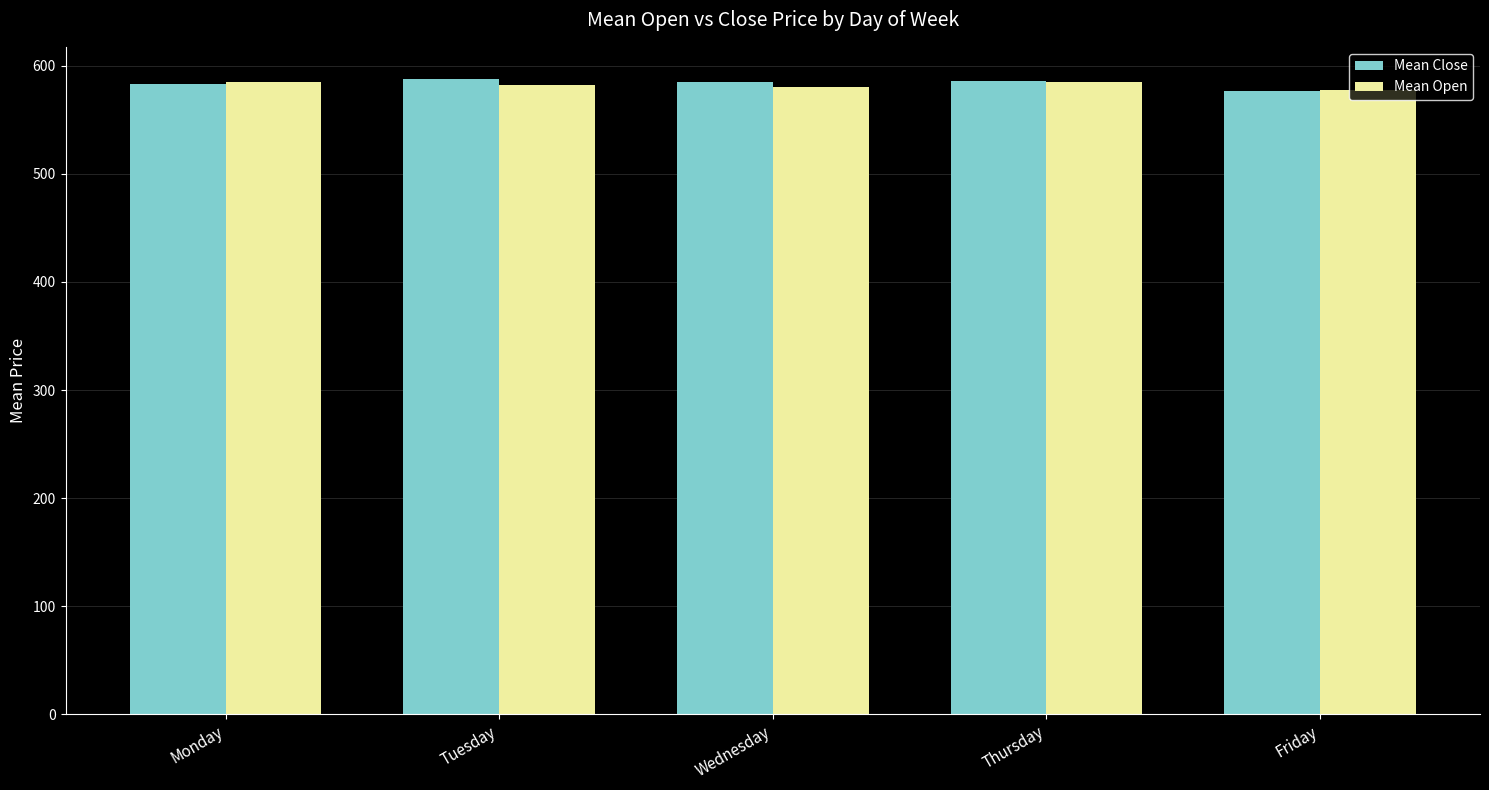

What are all the series names shown in the legend?

Mean Close, Mean Open